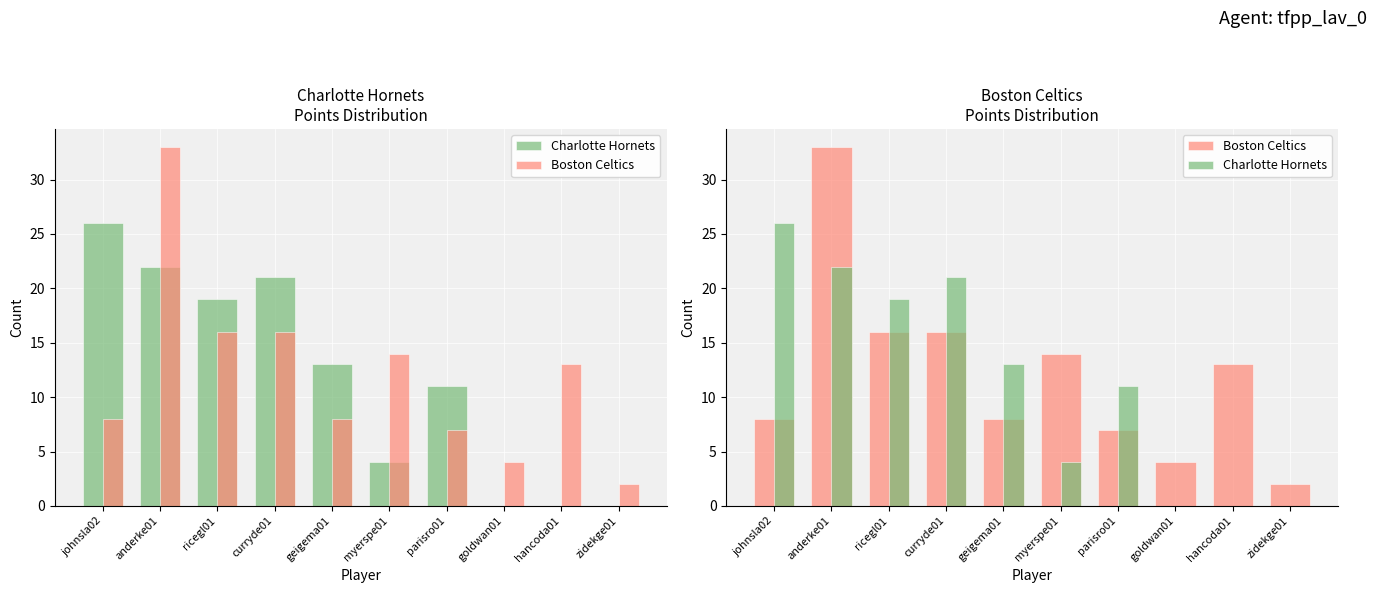

What is the label of the 5th bar from the left?

geigema01